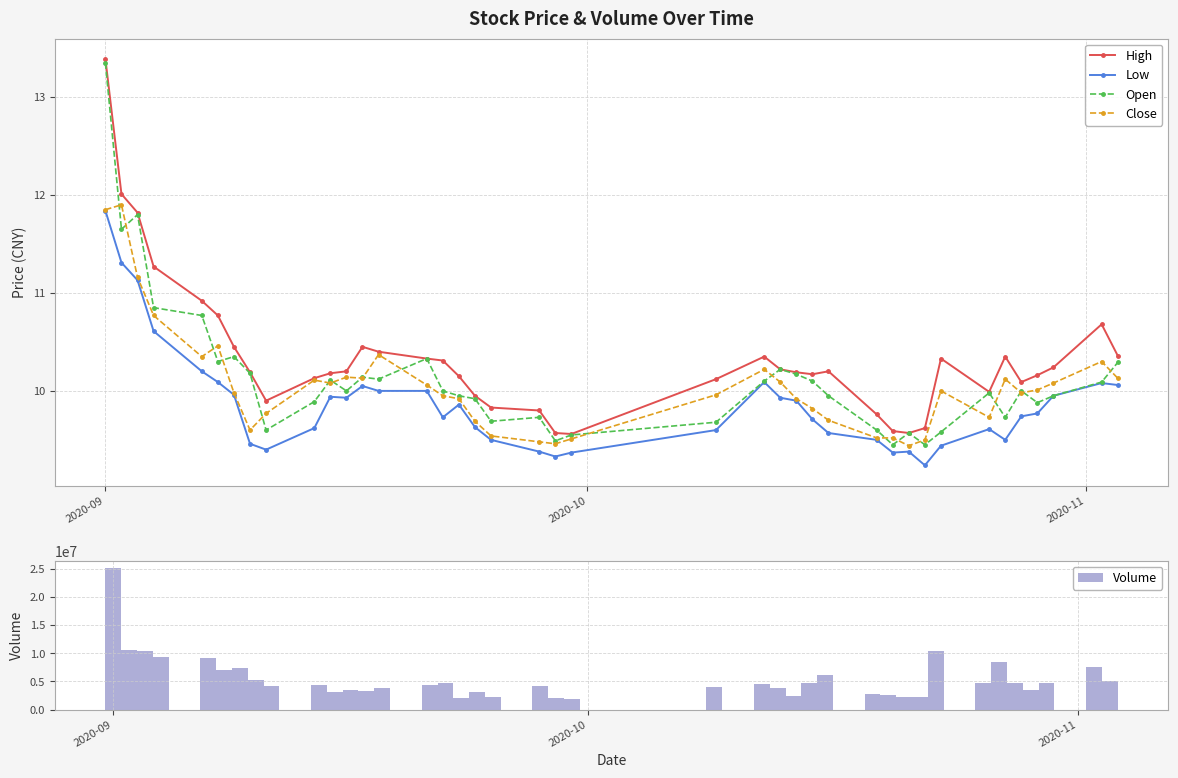

True or false: Close has more than 1 points higher than both neighbors.

True